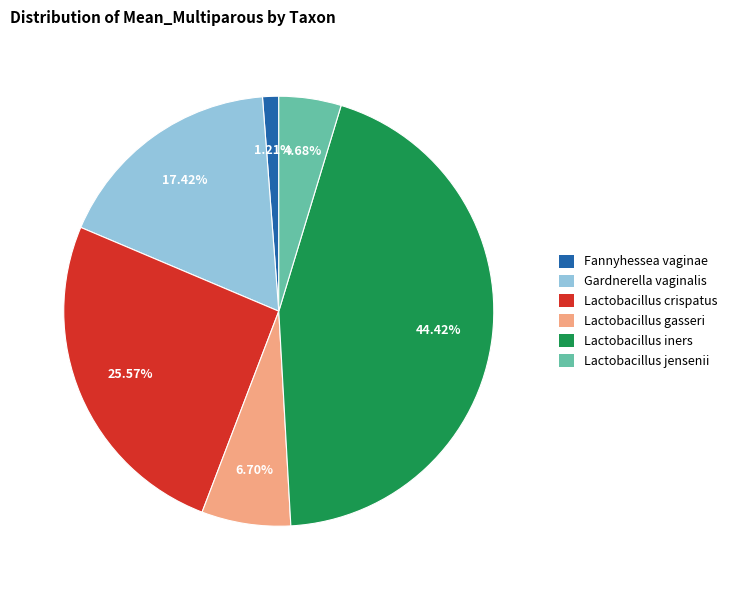

To the nearest percent, what is the average slice percentage?

17%